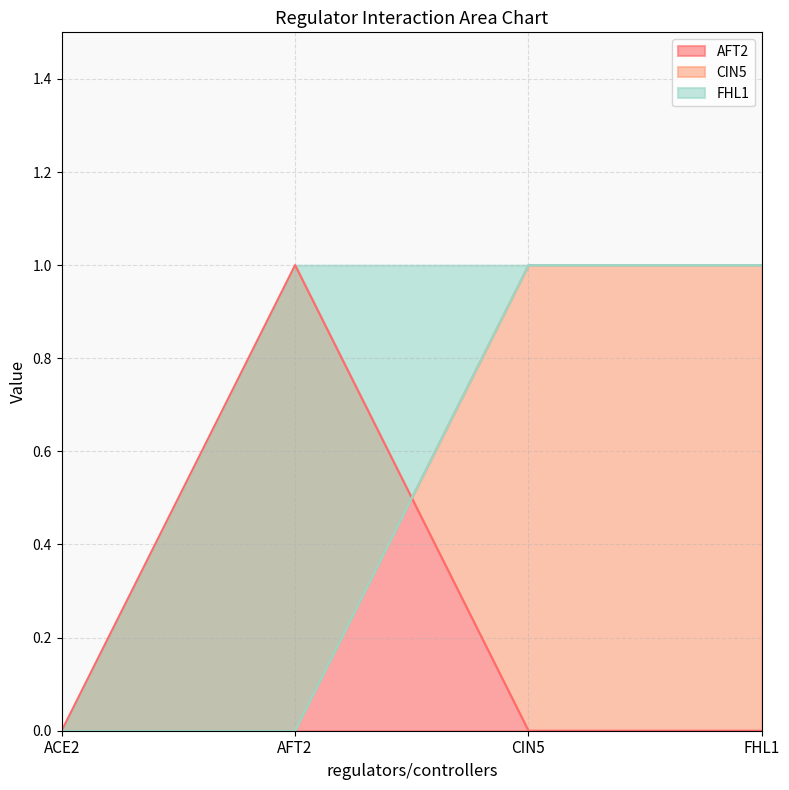

Does the chart display data point markers on the line(s)?

No